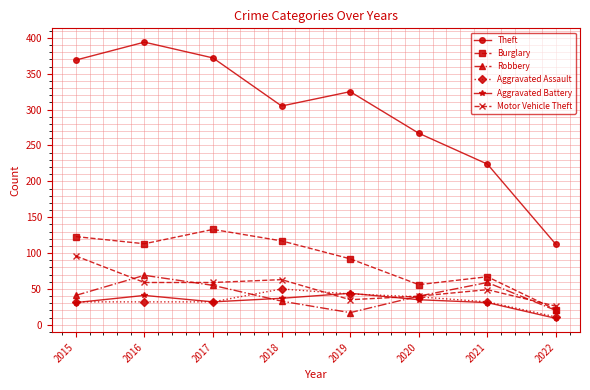

True or false: Motor Vehicle Theft and Theft intersect in this chart.

False